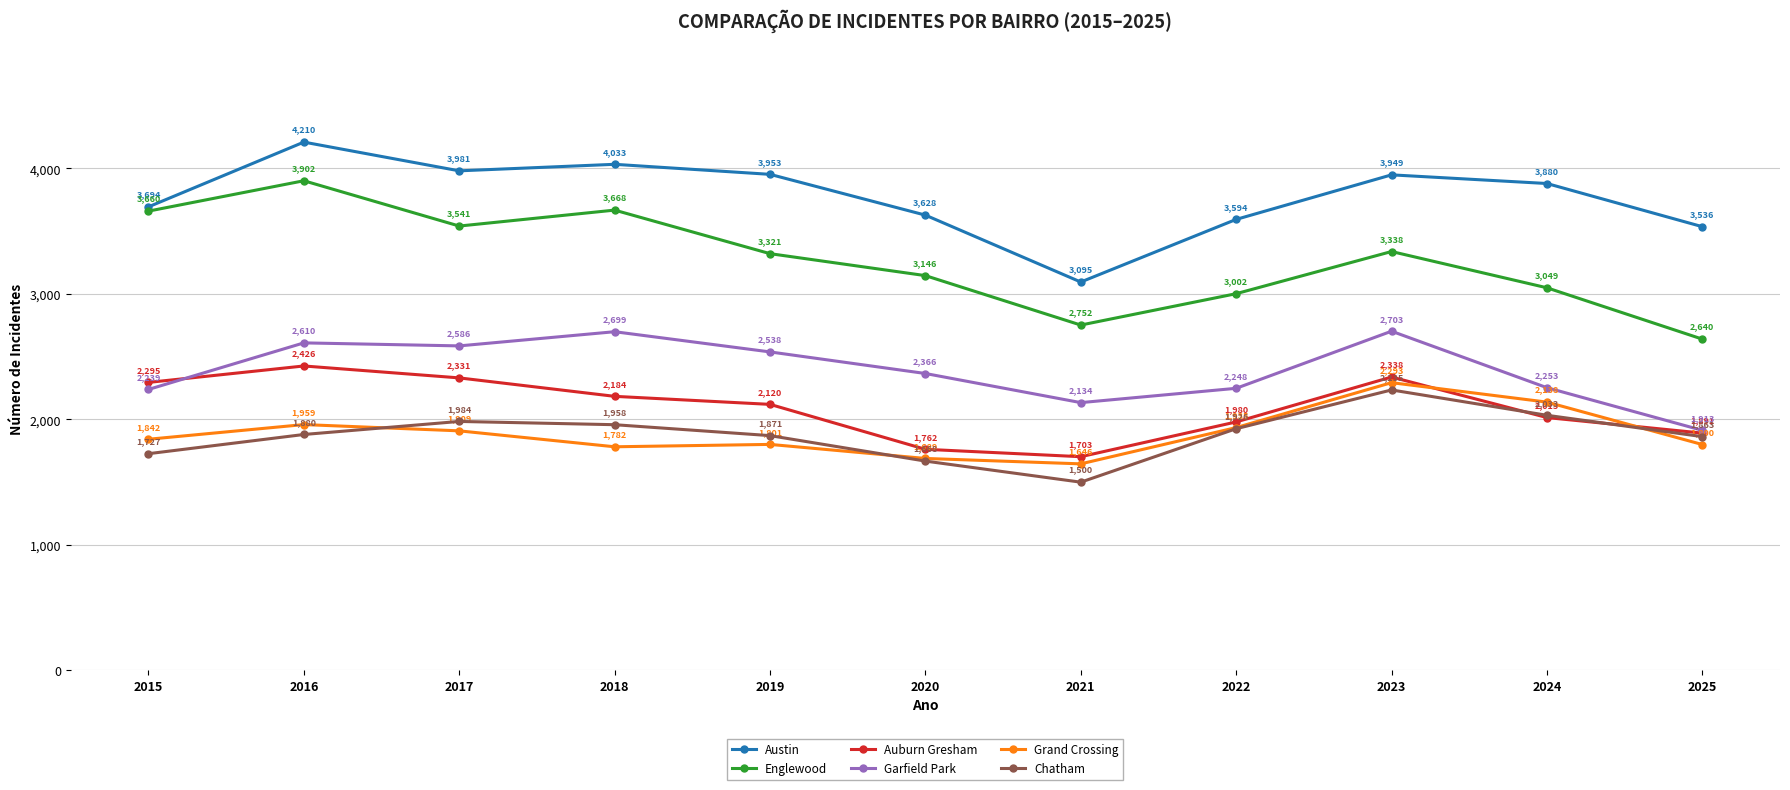

Which category has the highest value in the Auburn Gresham series?

2016